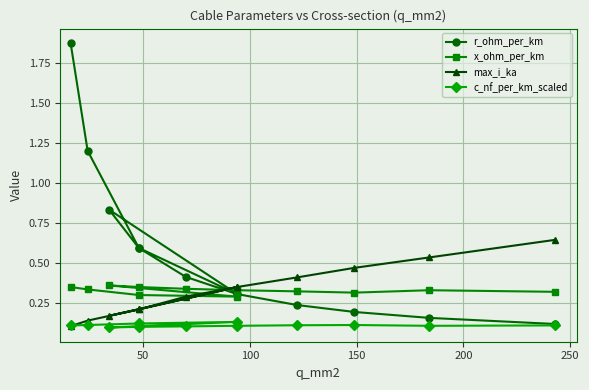

Is this an area chart (filled region under the line)?

No